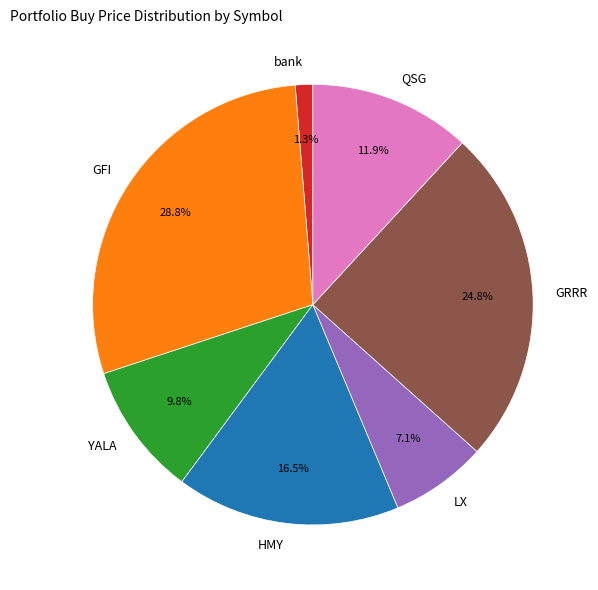

To the nearest percent, what percentage of the pie is QSG?

12%